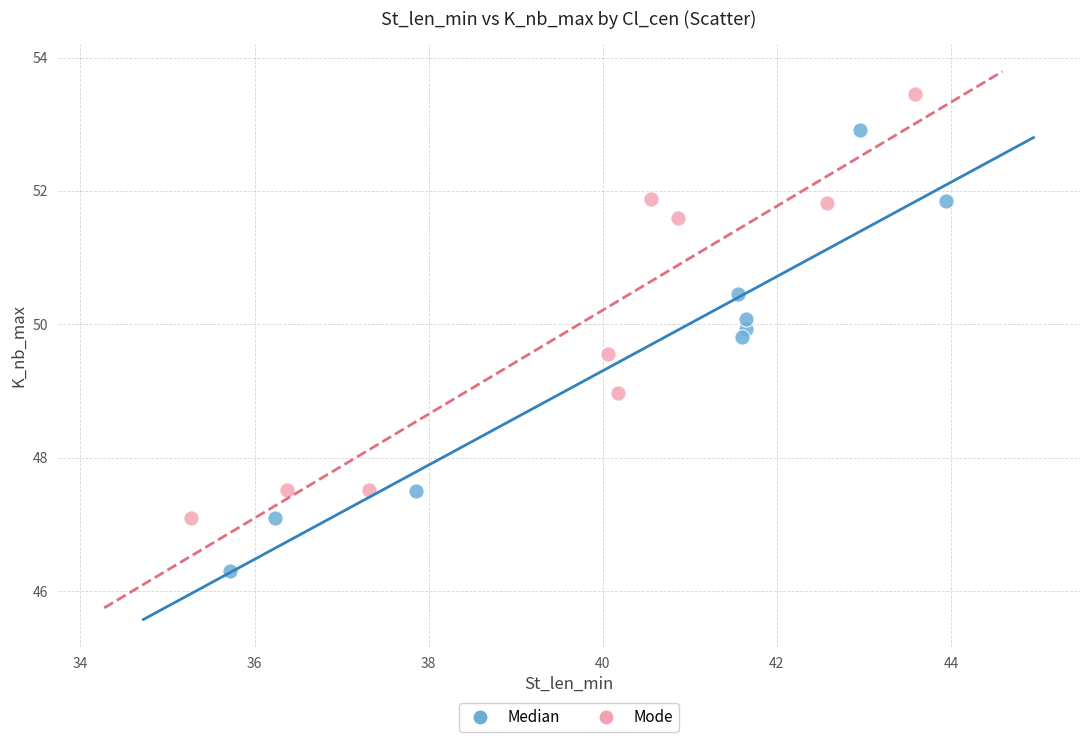

Which series contains the highest Y value?

Mode